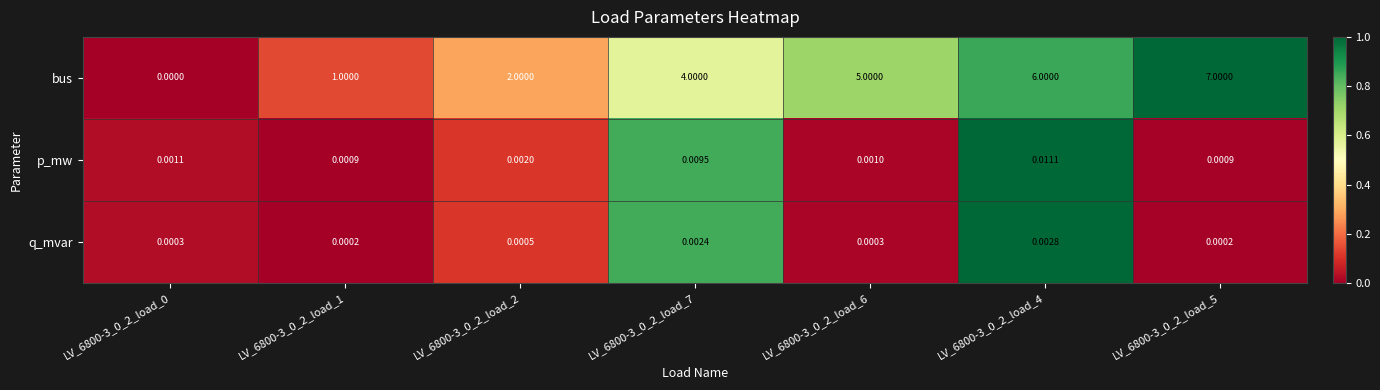

Between LV_6800-3_0_2_load_1 and LV_6800-3_0_2_load_2, which series saw the biggest shift?

bus